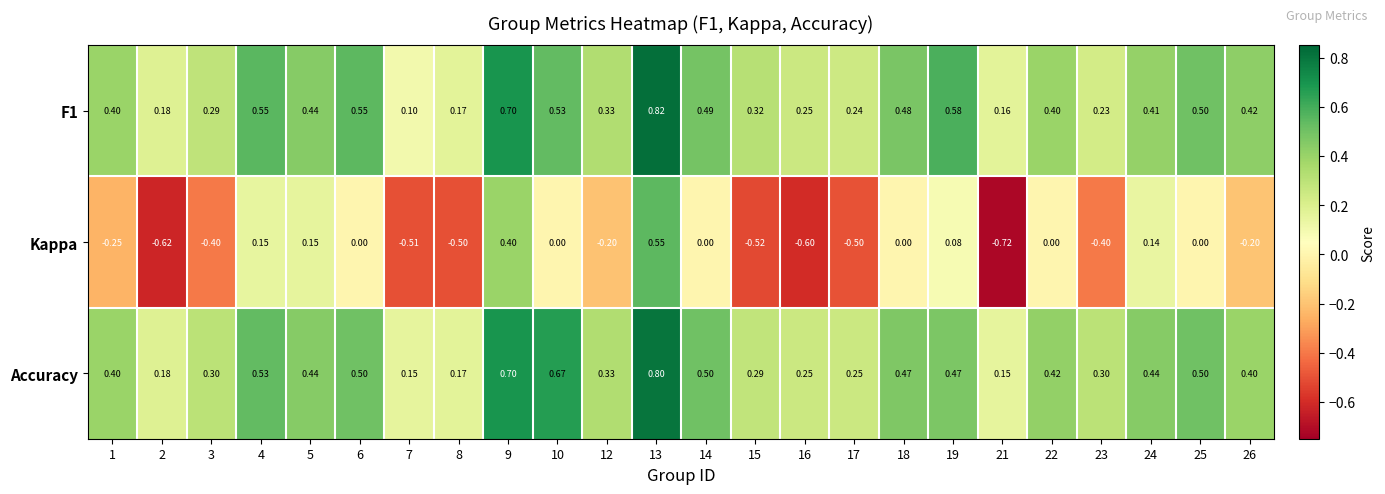

Which series has the largest range (max minus min)?

Kappa